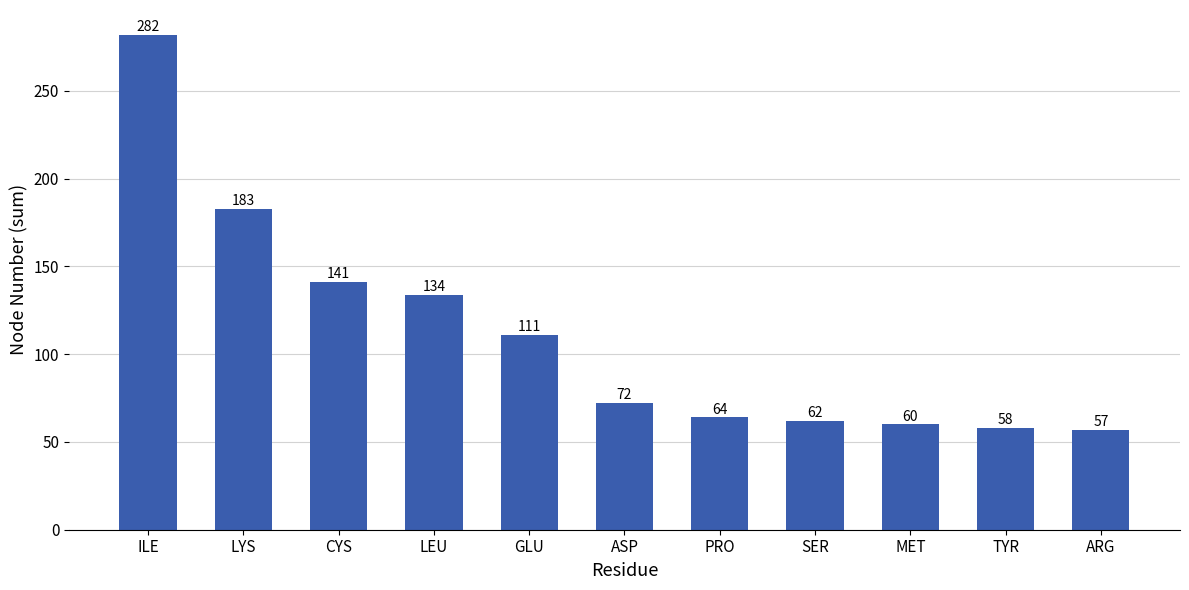

What is the label of the 11th bar from the right?

ILE